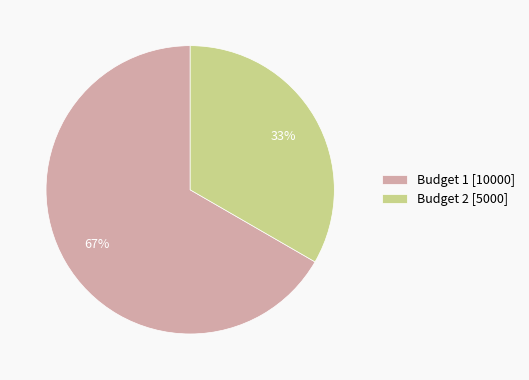

Do Budget 2 [5000] and Budget 1 [10000] together represent more than half of the pie?

Yes